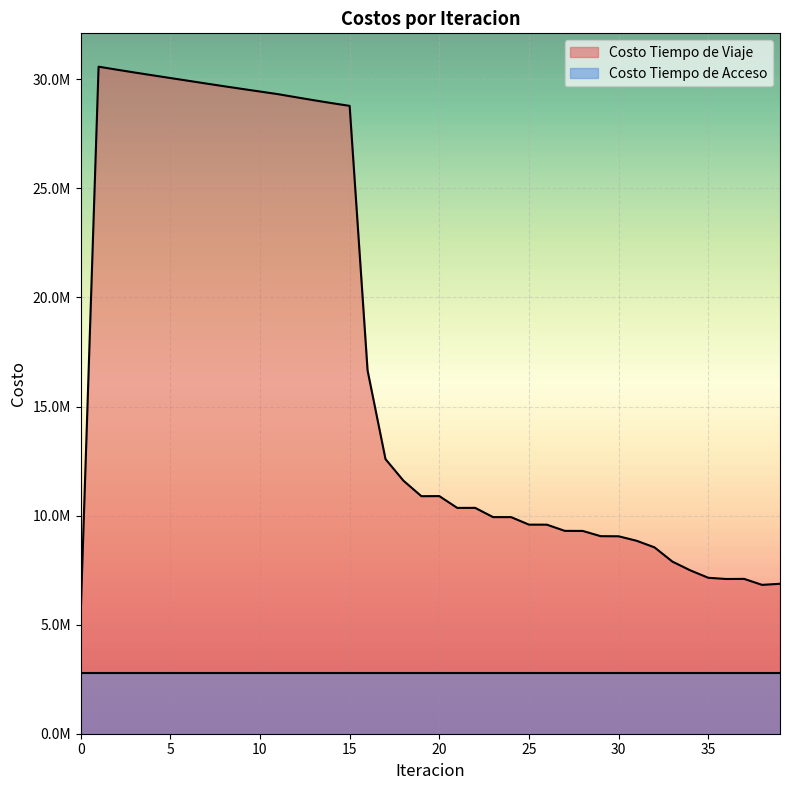

What is the change in value from 18 to 36?

-4508081.3